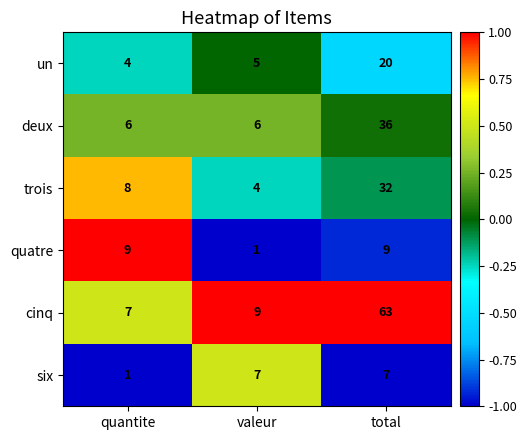

The value of deux at valeur is 3. True or false?

False